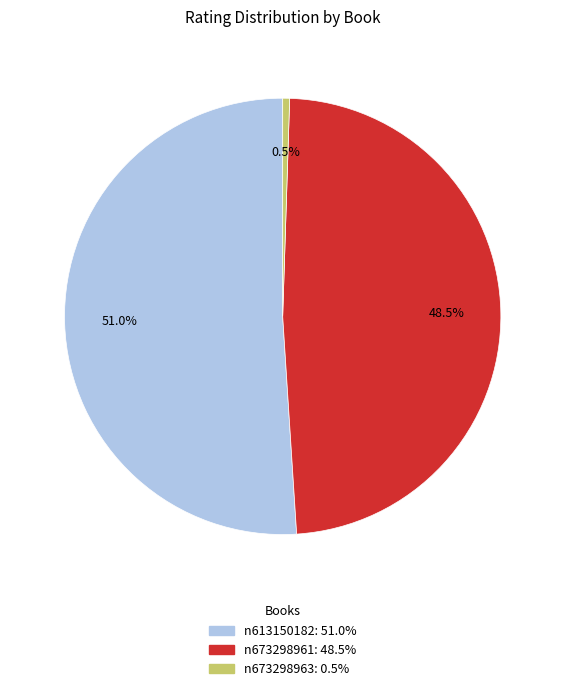

What percentage is the n613150182 slice, to the nearest percent?

51%